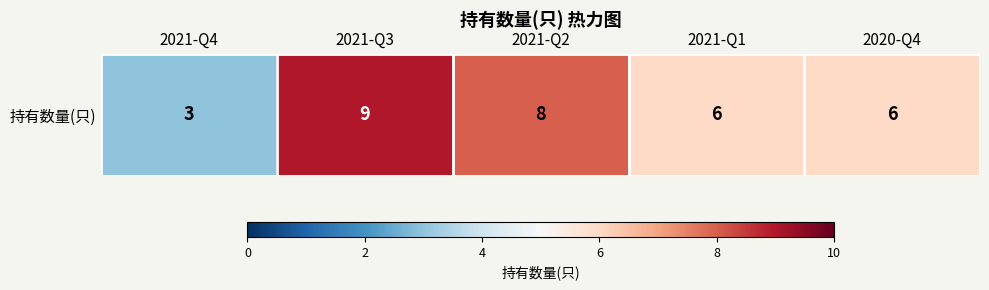

What is the difference between the maximum and minimum values?

6